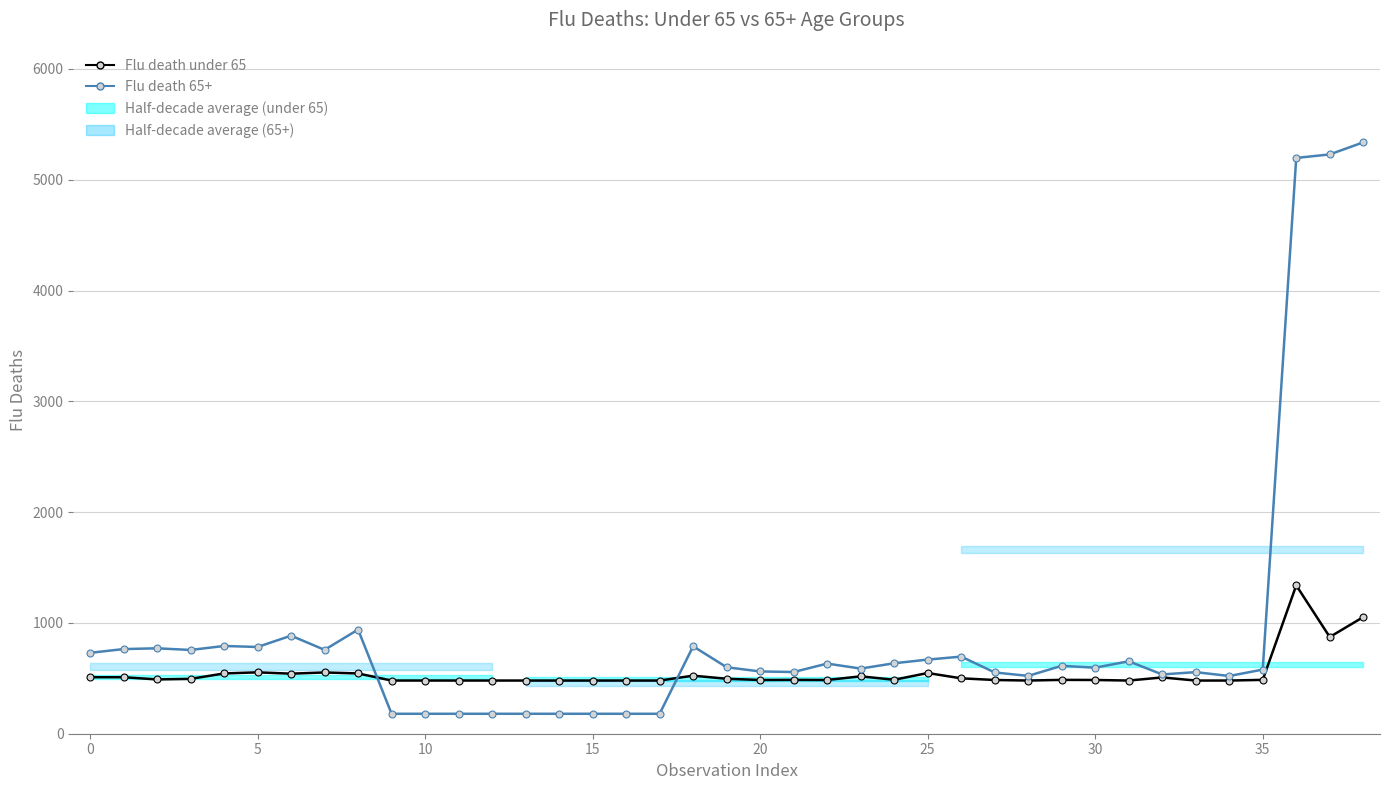

The Flu death under 65 series shows 480 at 15. True or false?

True